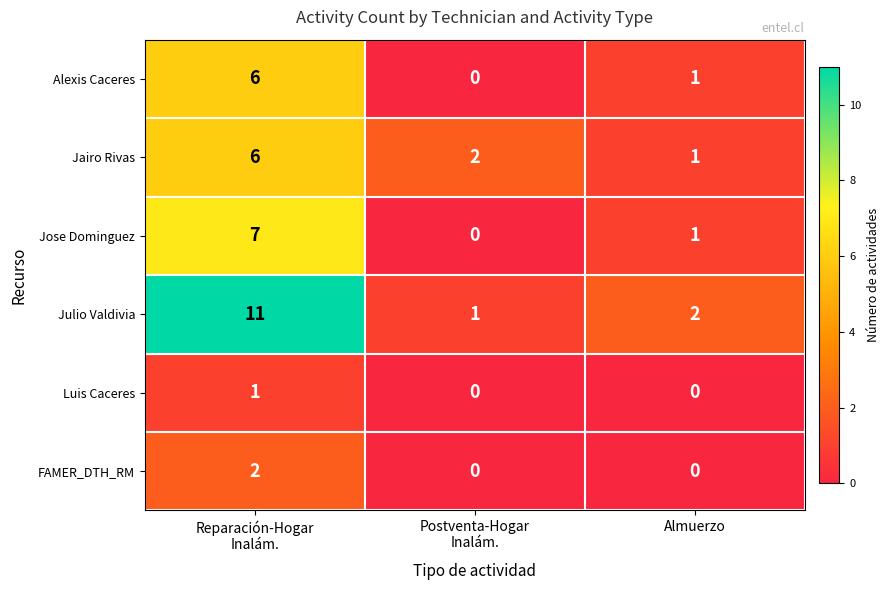

What is the sum of all Jairo Rivas values?

9